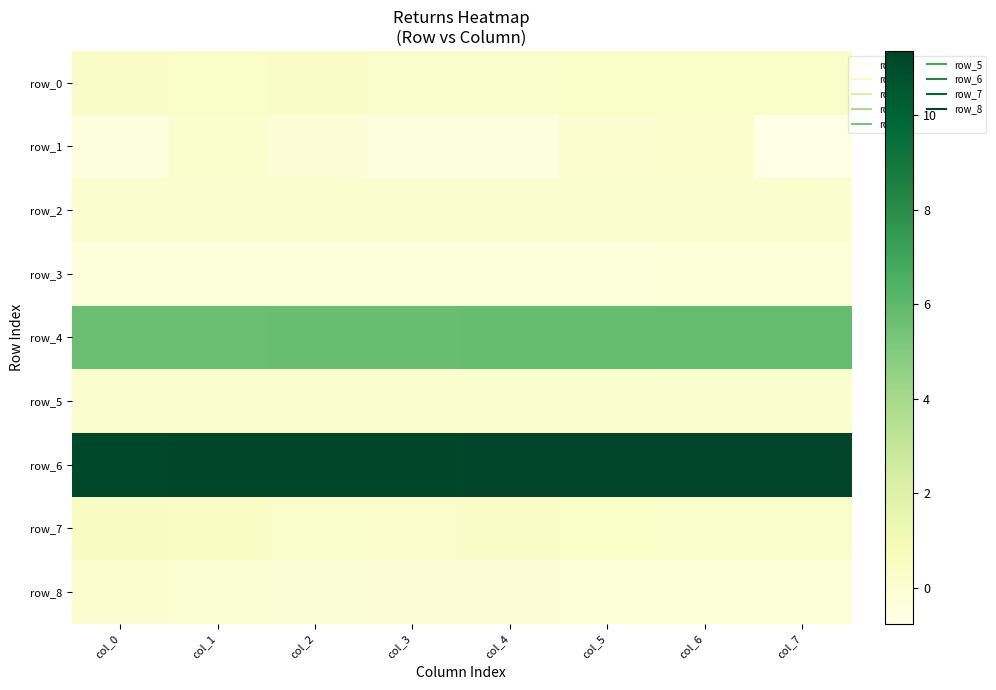

List the series in order of their peak value, highest first.

row_6, row_4, row_7, row_0, row_1, row_2, row_5, row_8, row_3